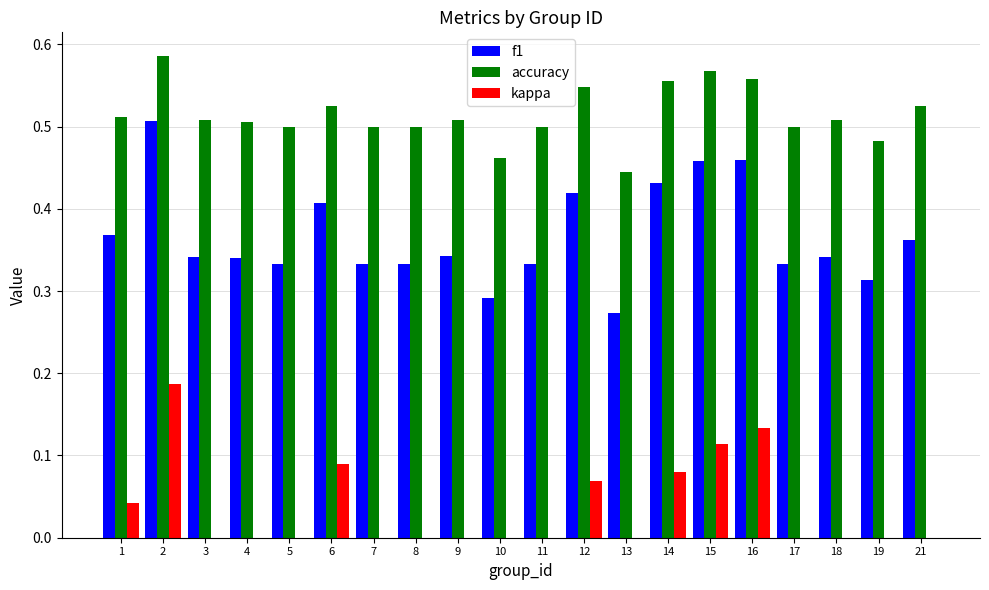

How many groups of bars are there?

20